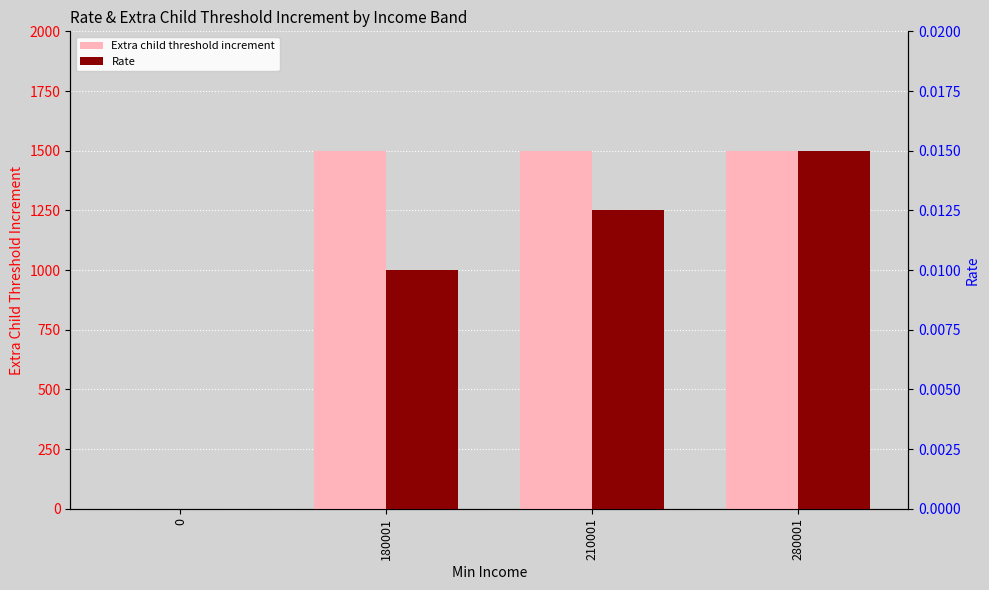

Are the bars horizontal?

No